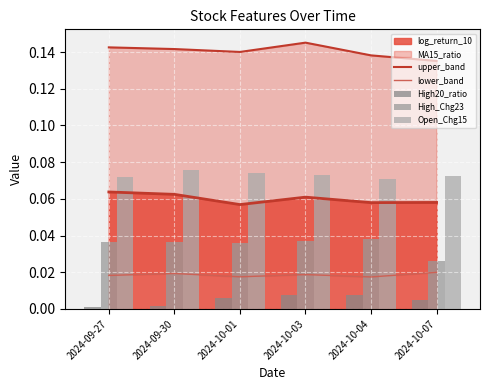

Which series changed the most between 2024-10-04 and 2024-10-07?

High_Chg23